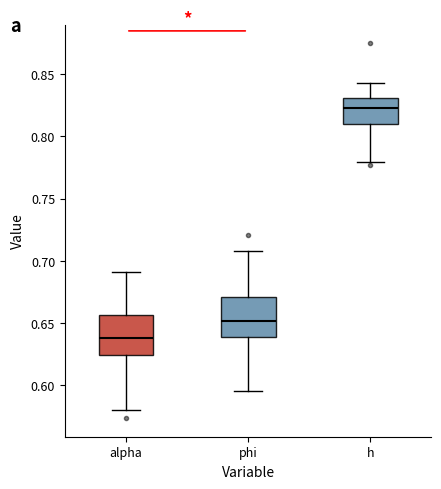

Which box's median line is the lowest?

alpha